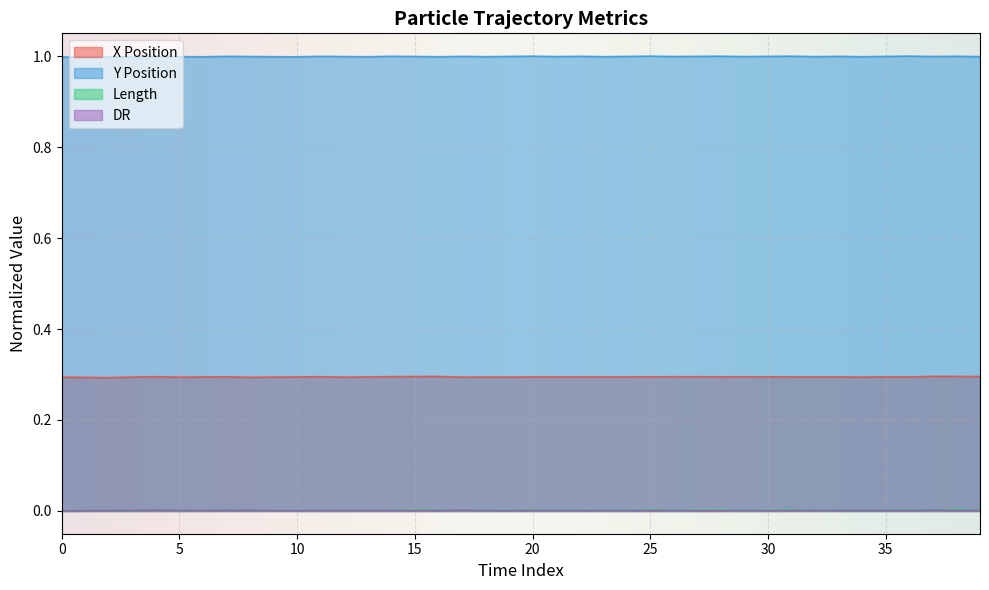

What is the maximum value shown in the chart?

1.0